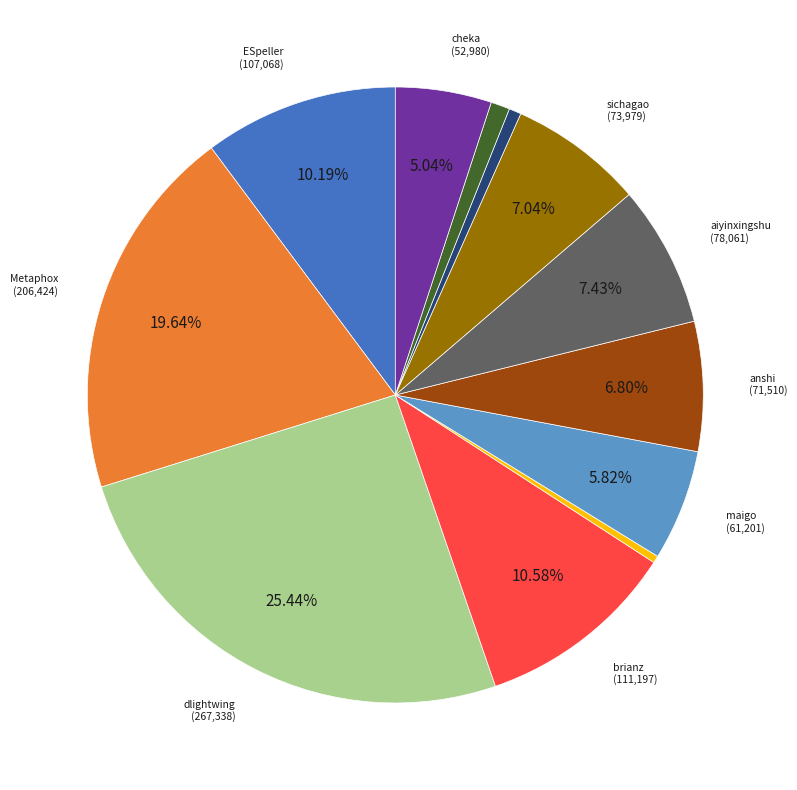

Is there a majority slice in this chart?

No